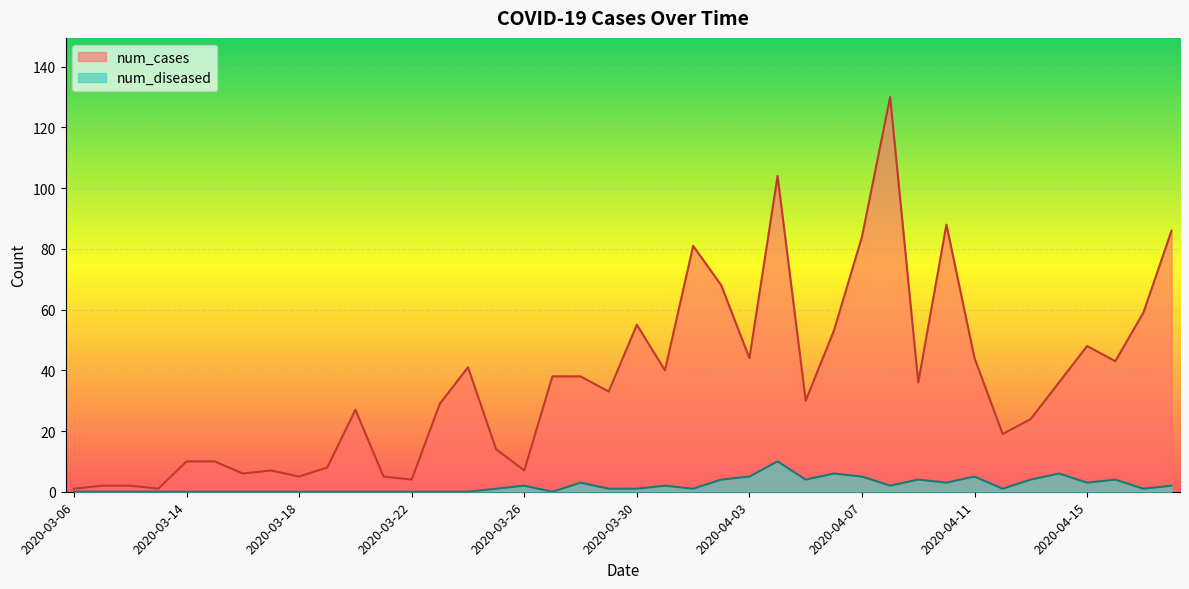

Rank the series by their maximum value, from highest to lowest.

num_cases, num_diseased